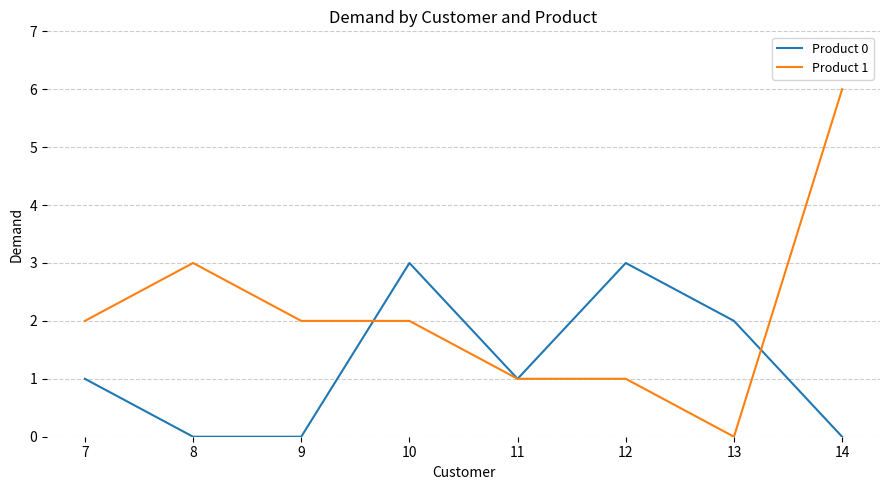

What is the difference between the highest and lowest values at 14?

6